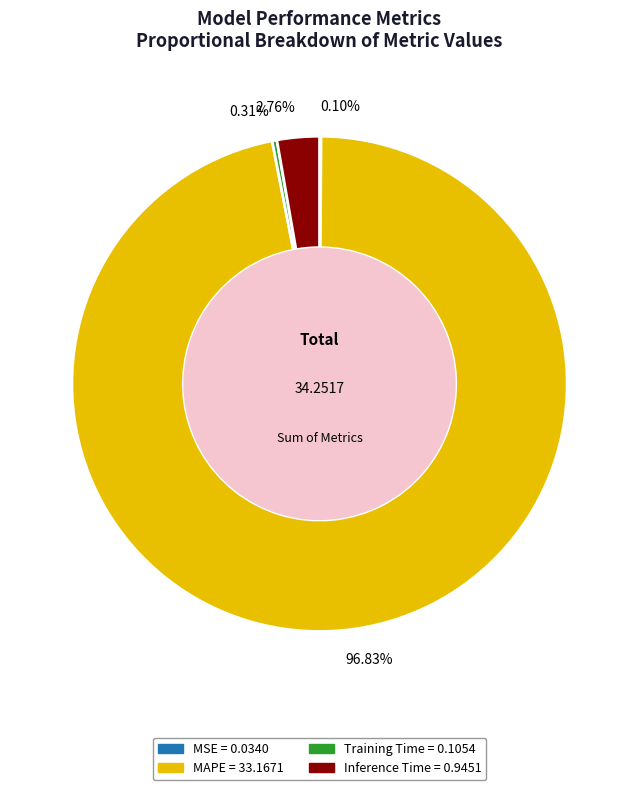

Between 96.83% and 2.76%, which is larger?

96.83%